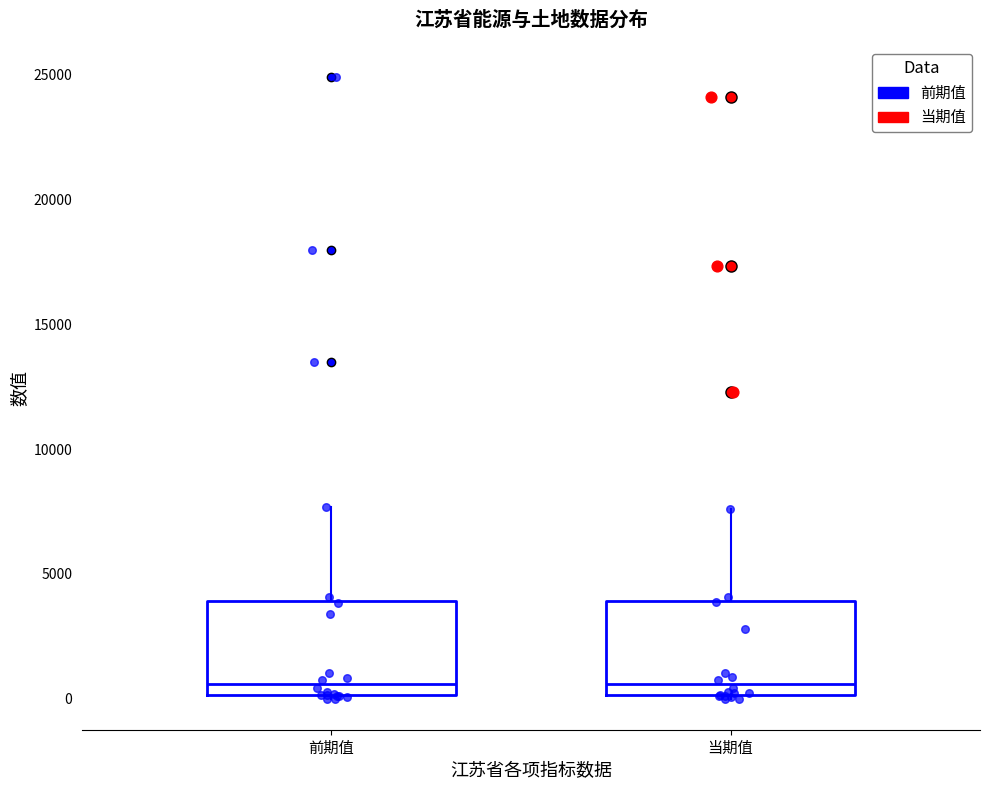

Reading left to right, transcribe this box plot: for each box, give where its median line is, the range the box spans, and where its two whiskers end, as read against the y-axis. The values are not printed on the chart, so give them approximately, as read against the axis.

前期值: median 500, box 0 to 4000, whiskers 0 to 7500
当期值: median 500, box 0 to 4000, whiskers 0 to 7500